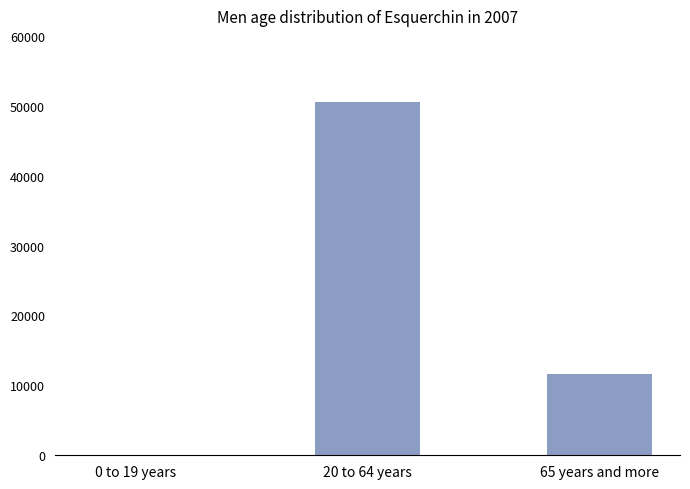

Which has a higher value, 65 years and more or 0 to 19 years?

65 years and more